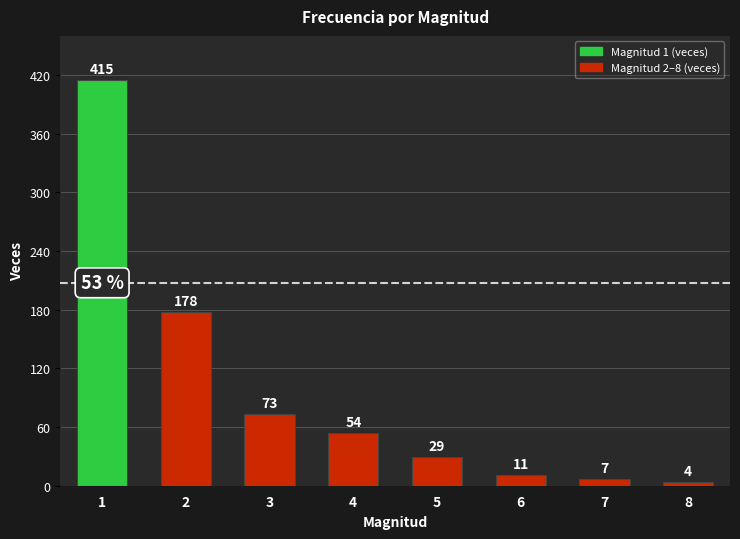

The value at 2 is 178. True or false?

True